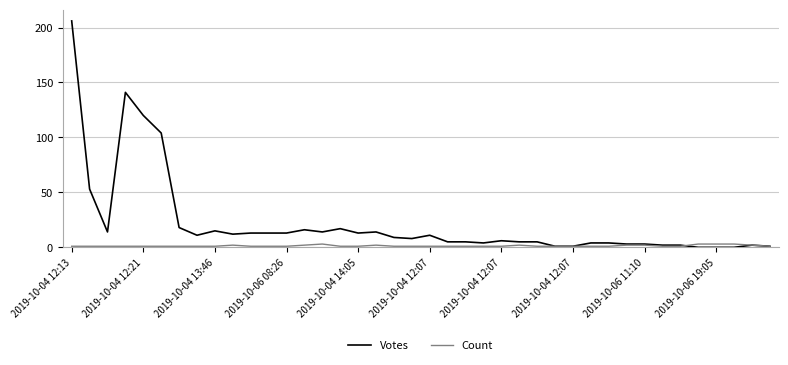

True or false: Count and Votes cross at least once.

True